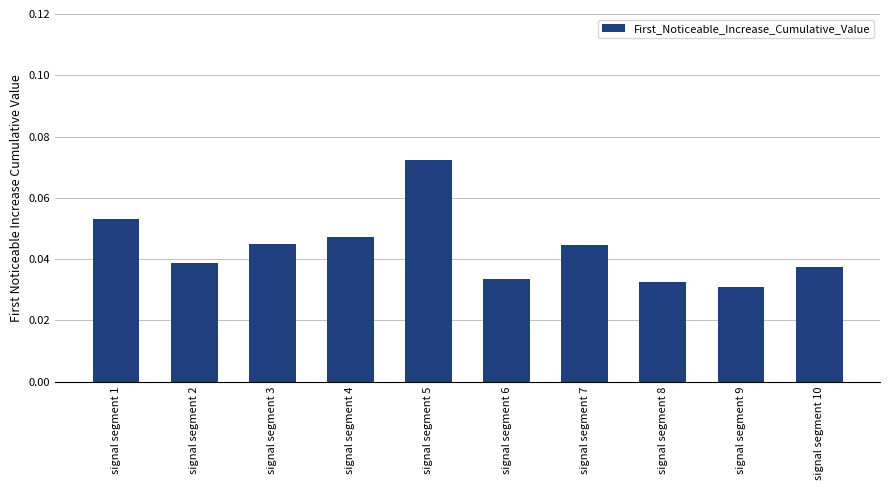

Which category has the lowest value across all series?

signal segment 9